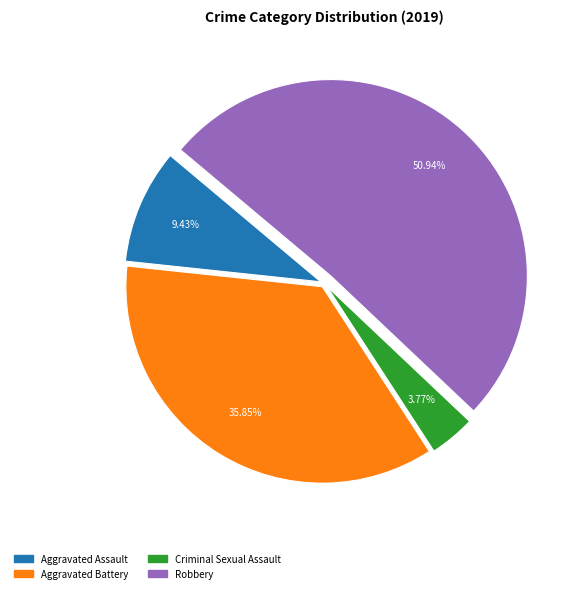

Is there any slice that represents more than half of the pie?

Yes